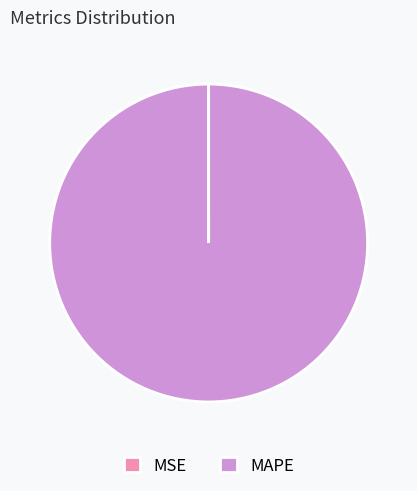

Which slice is the largest?

MAPE